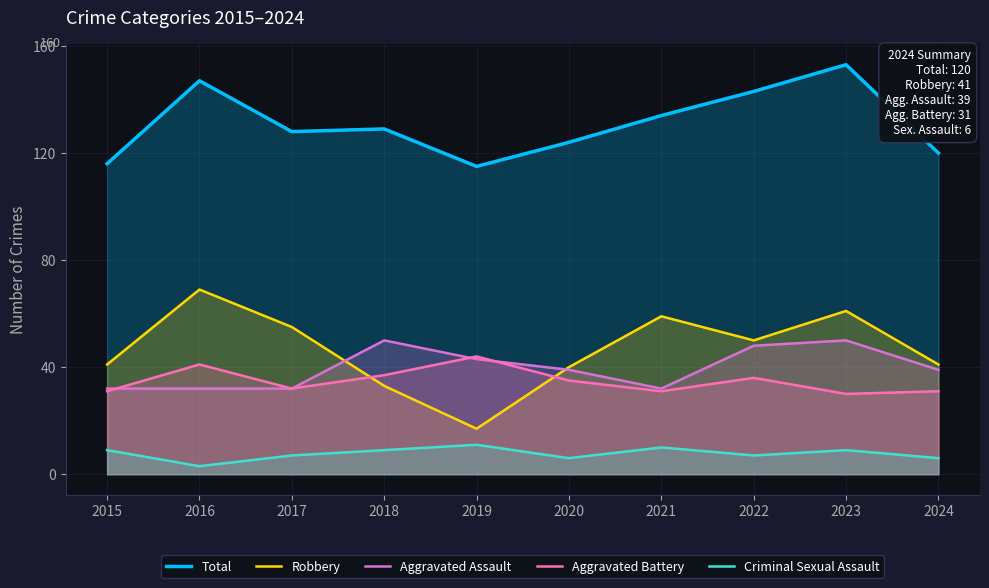

At which category does Aggravated Battery reach its first local valley?

2017